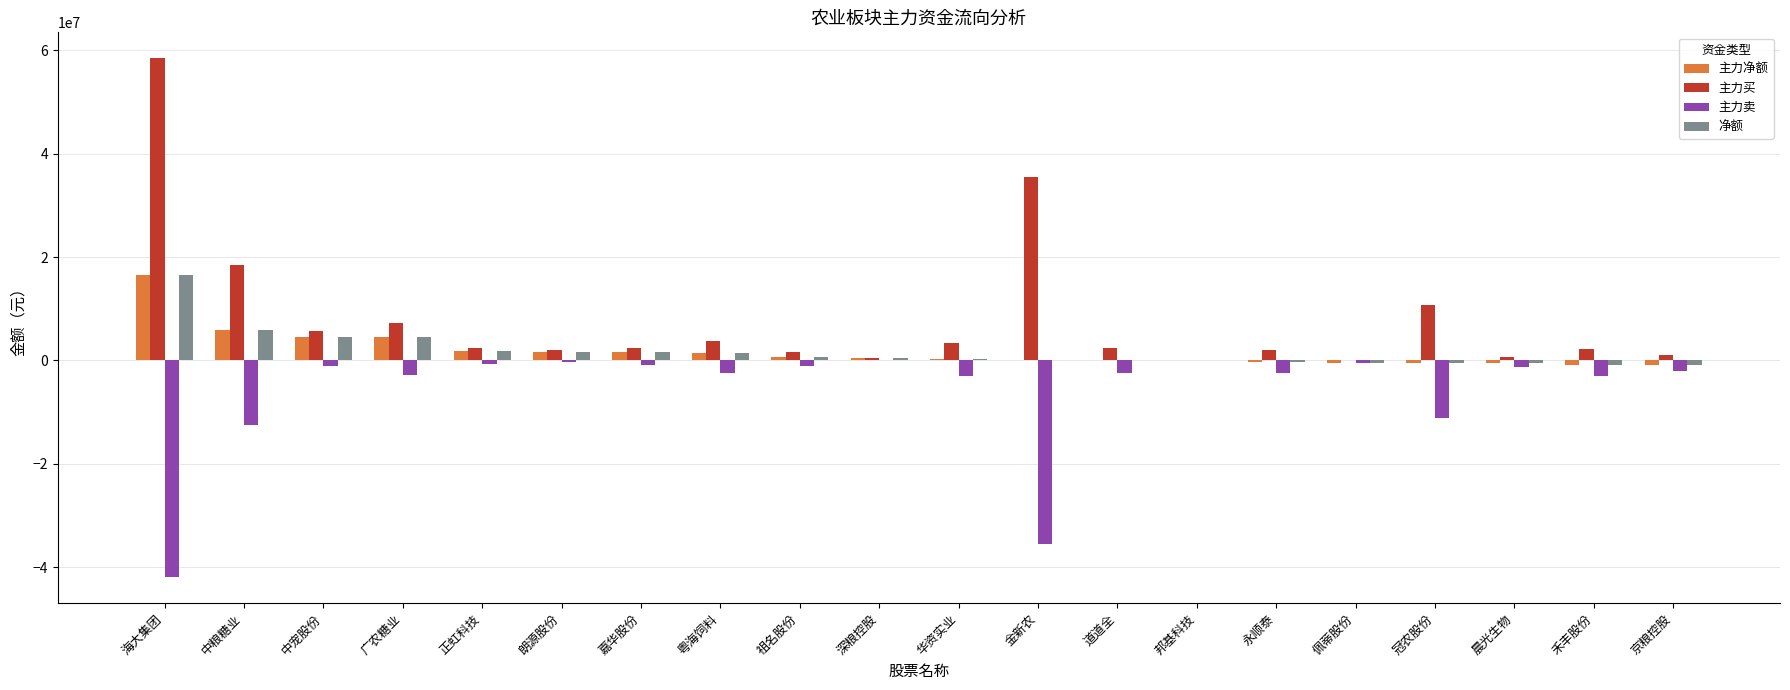

Which category has the highest value in the 净额 series?

海大集团